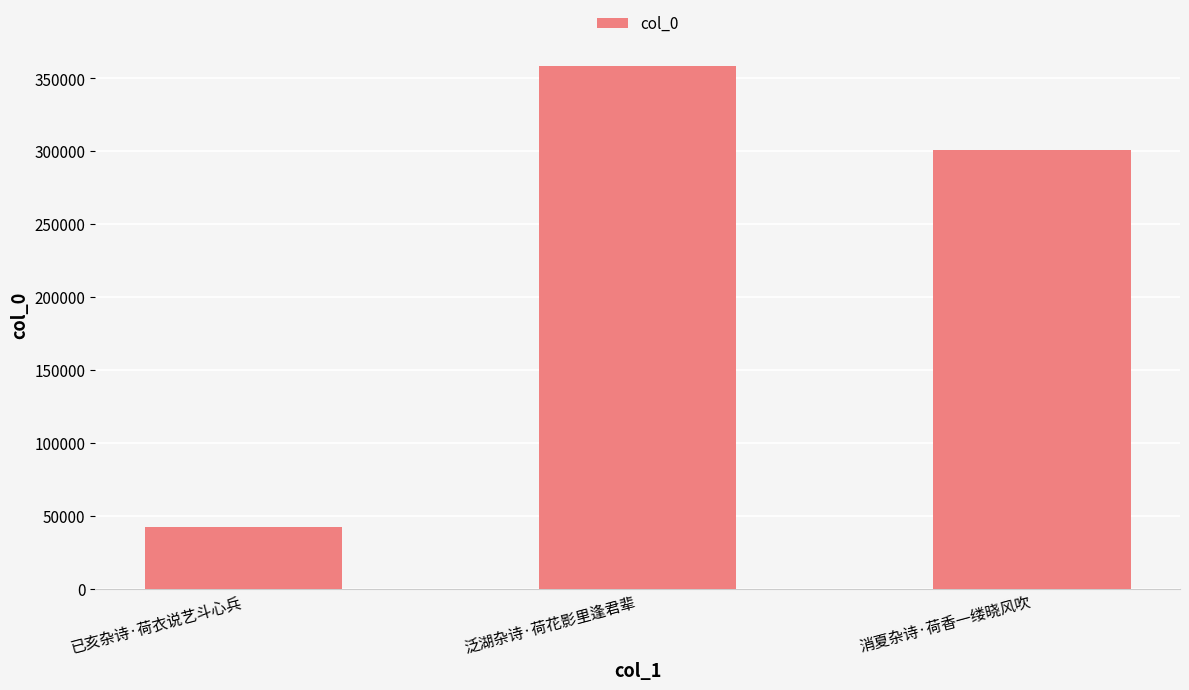

What is the maximum value shown in the chart?

358346